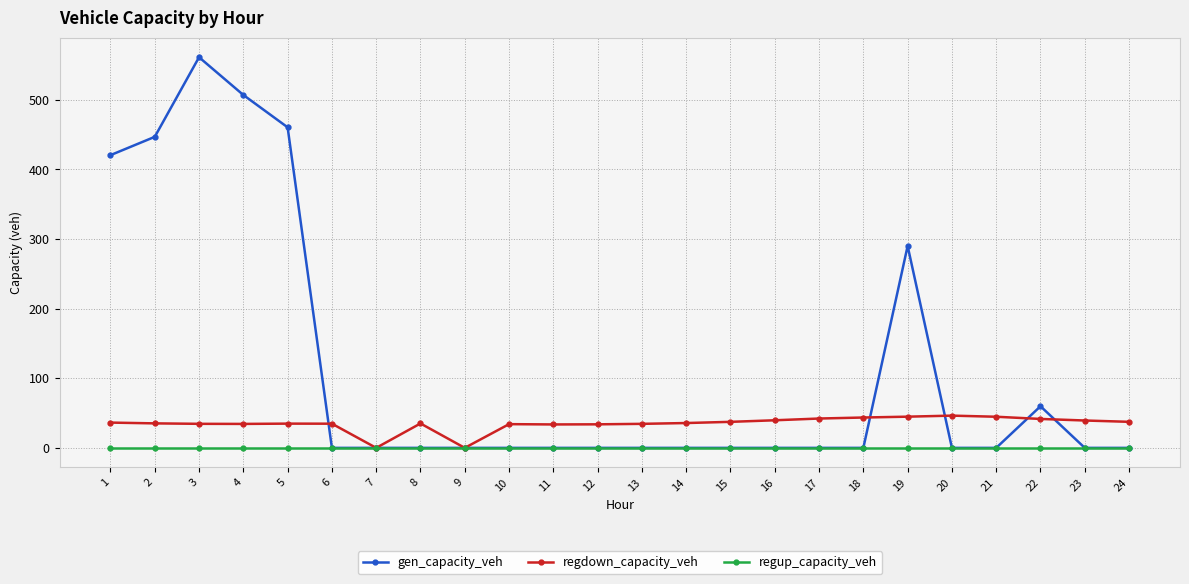

What is the maximum value for gen_capacity_veh?

561.0